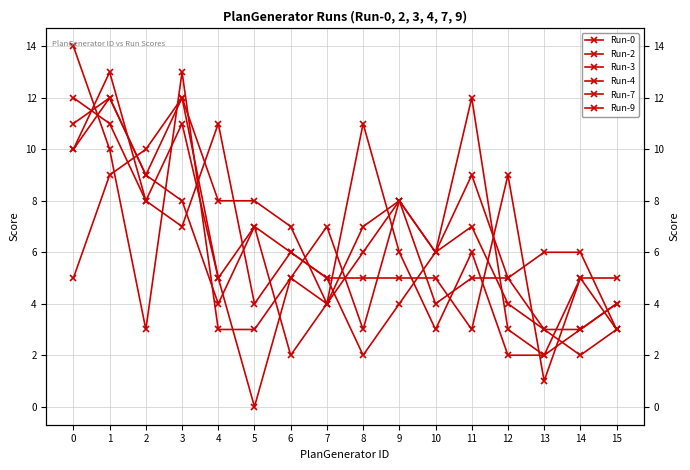

How many values in the Run-9 series are below 6?

7